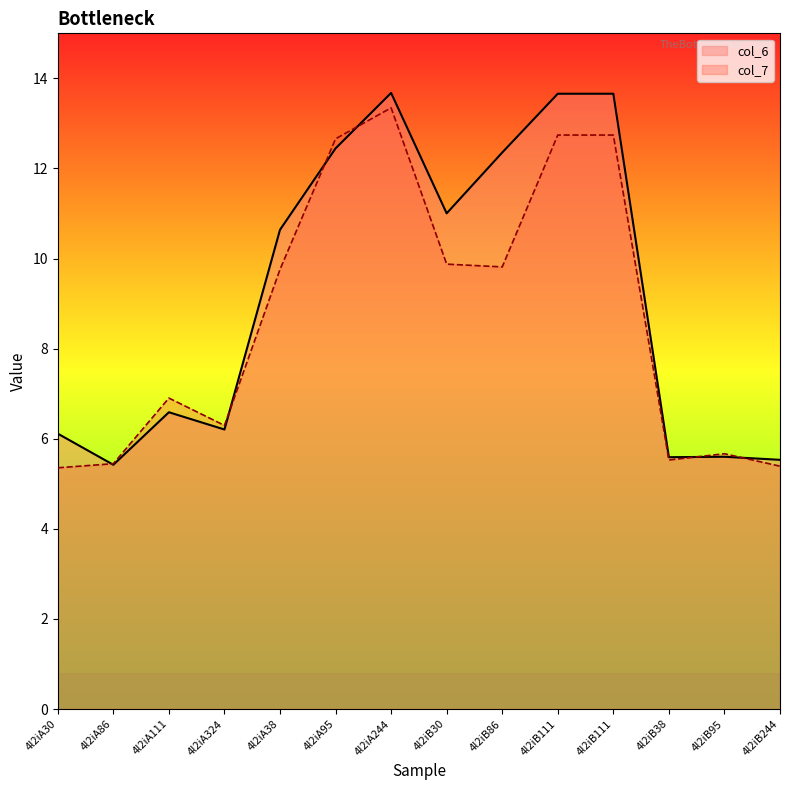

Rank the series by their maximum value, from highest to lowest.

col_6, col_7